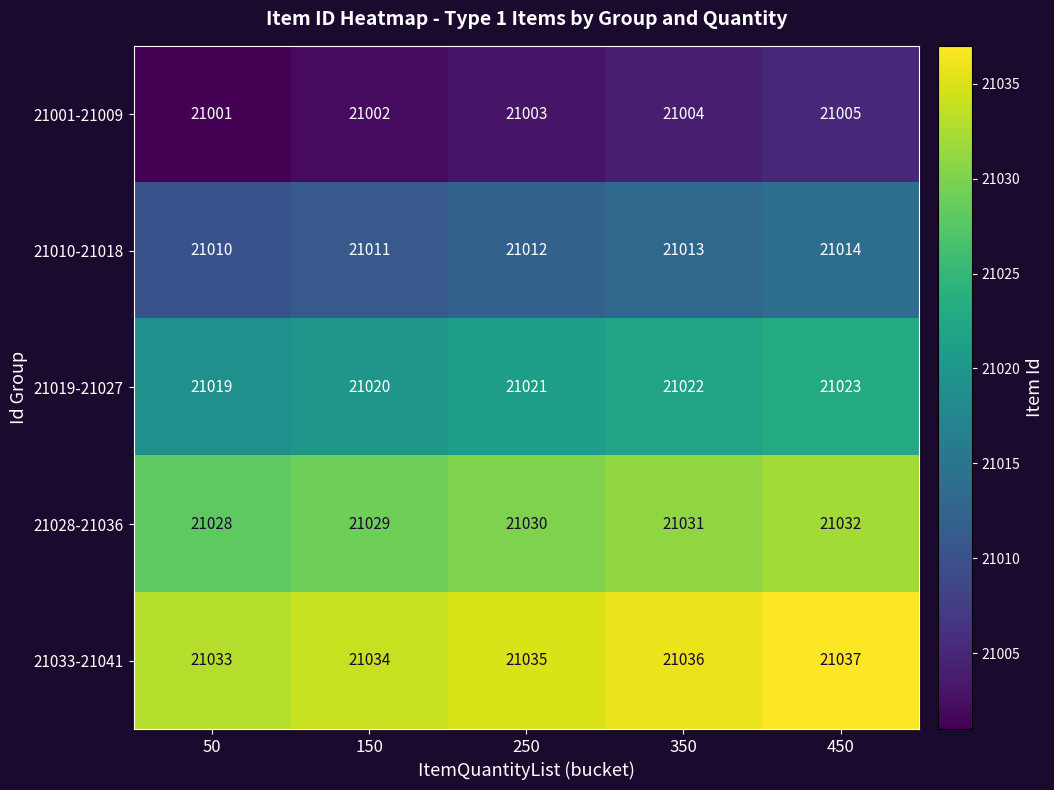

What is the spread (max minus min) of values at 350?

32